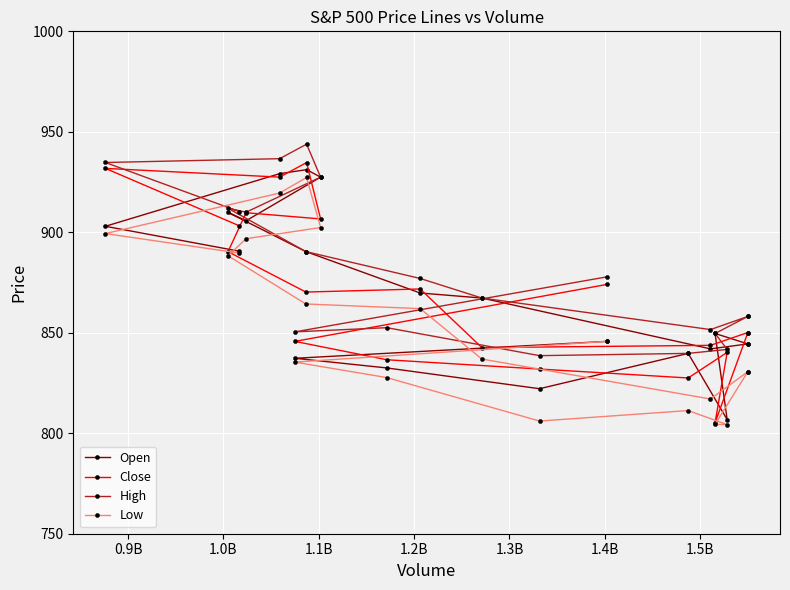

The High series shows 1227.2 at 16. True or false?

False